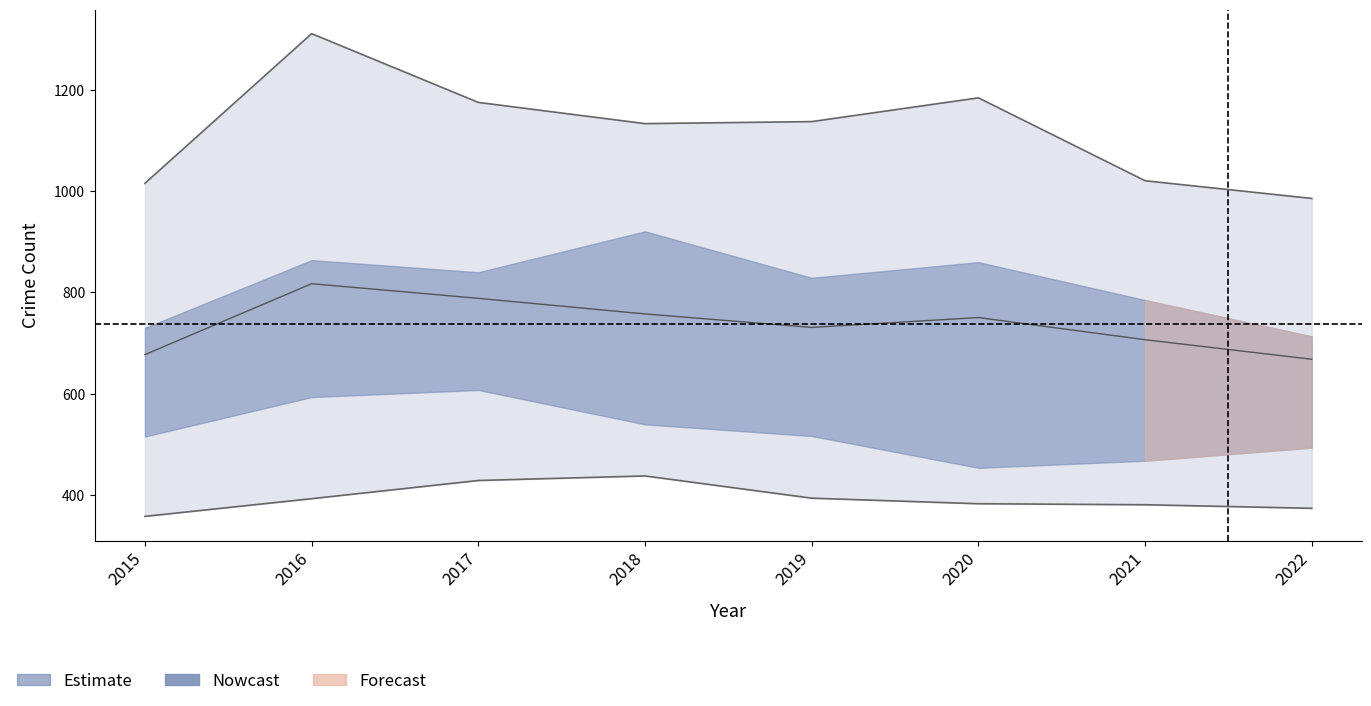

How many data points in Garfield Park are less than 840?

4